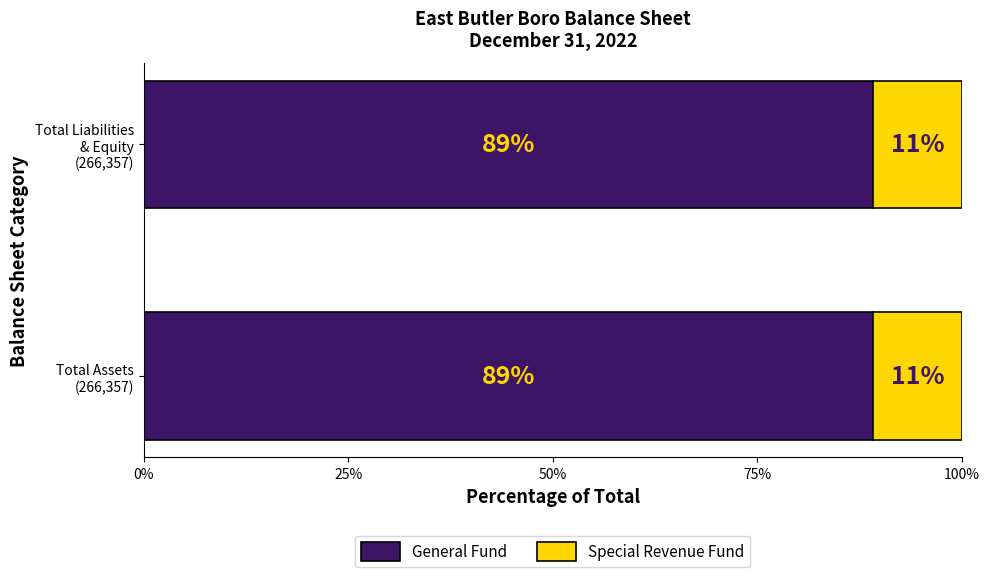

How many distinct data groups are displayed?

2